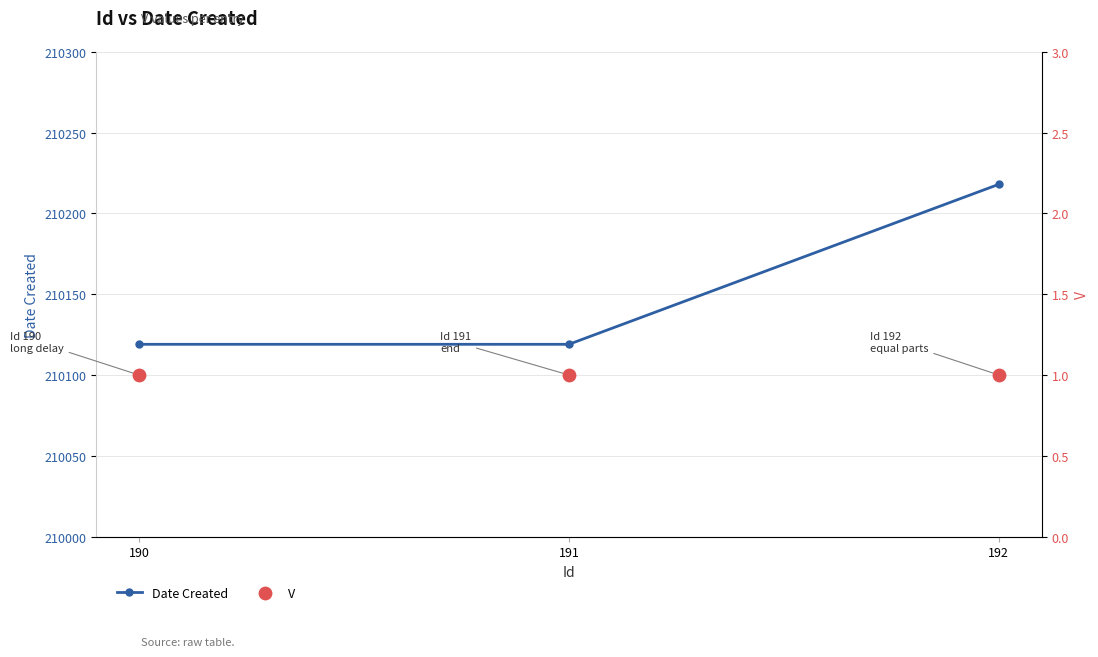

What are all the series names shown in the legend?

Date Created, V